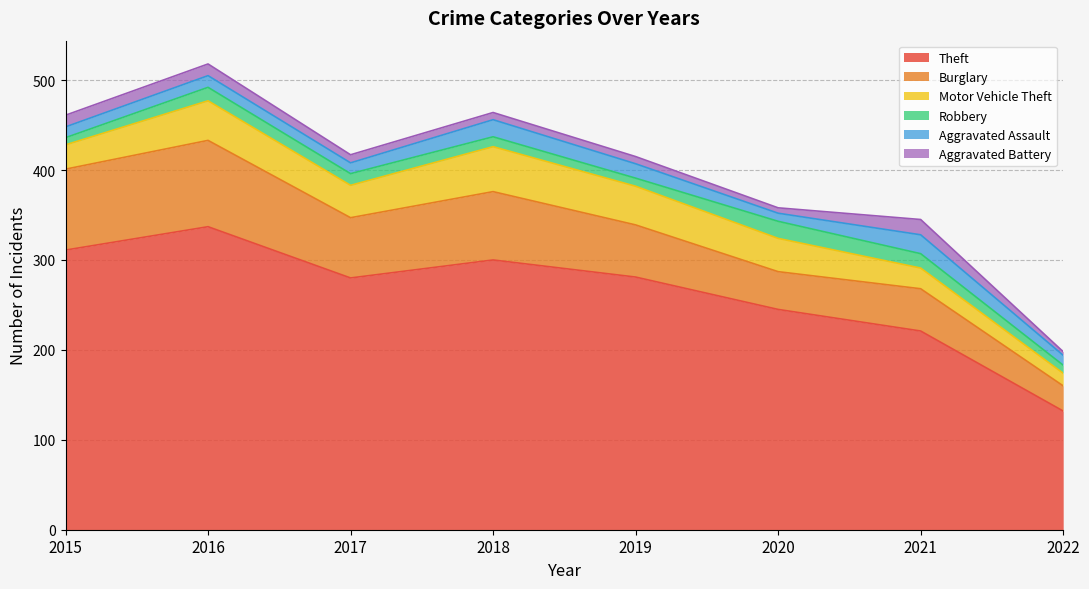

At which label does Robbery reach its peak?

2020